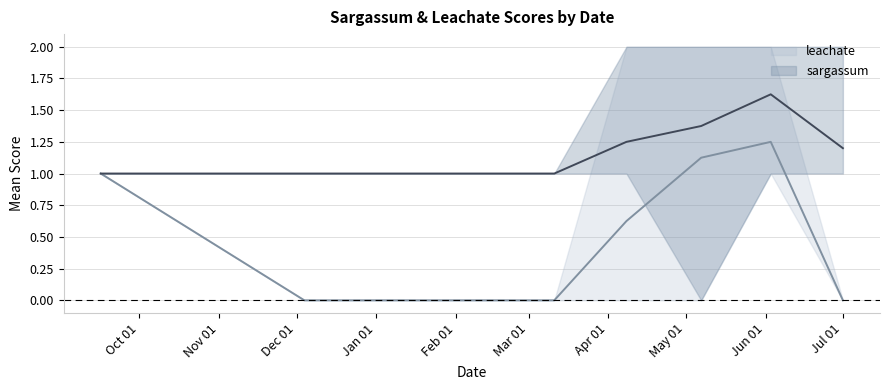

What is the difference between the highest and lowest values at 2025-01-08?

1.0